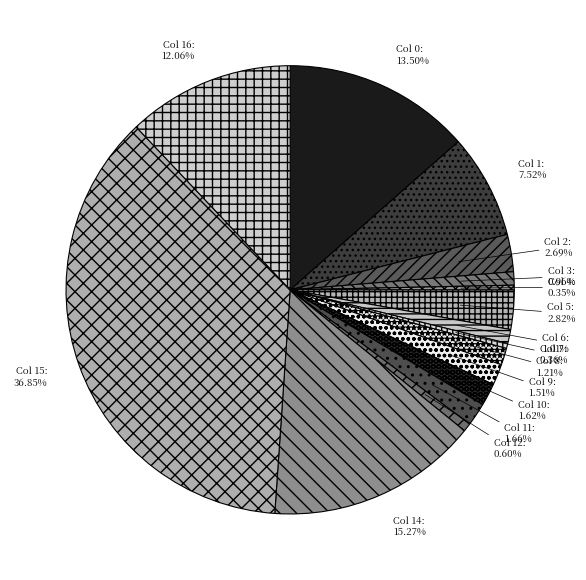

Is the sum of Col 6 and Col 0 greater than half?

No